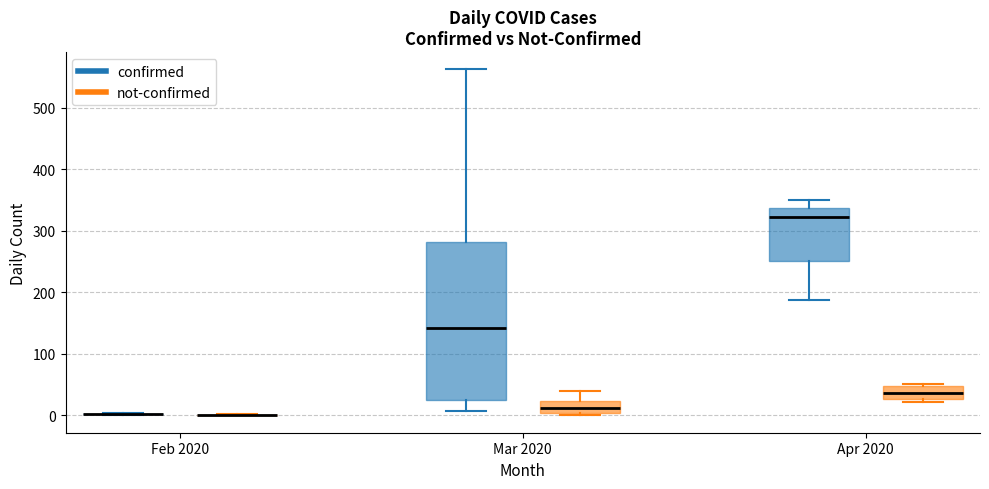

Reading left to right, read every box against the y-axis: the position of its median line, the range the box covers, and the ends of its whiskers. The values are not printed on the chart, so give them approximately, as read against the axis.

Feb 2020 (confirmed): box collapsed to a line at 0, whiskers 0 to 0
Feb 2020 (not-confirmed): box collapsed to a line at 0, whiskers 0 to 0
Mar 2020 (confirmed): median 140, box 20 to 280, whiskers 10 to 560
Mar 2020 (not-confirmed): median 10, box 0 to 20, whiskers 0 (just below the box's lower edge) to 40
Apr 2020 (confirmed): median 320, box 250 to 340, whiskers 190 to 350
Apr 2020 (not-confirmed): median 40, box 30 to 50, whiskers 20 to 50 (just above the box's upper edge)